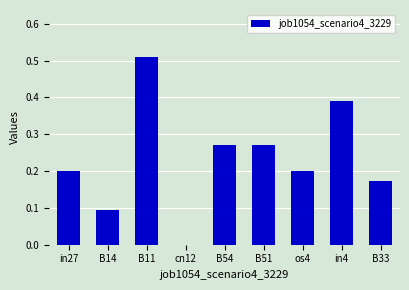

Where is the data nearest to the value 0?

cn12